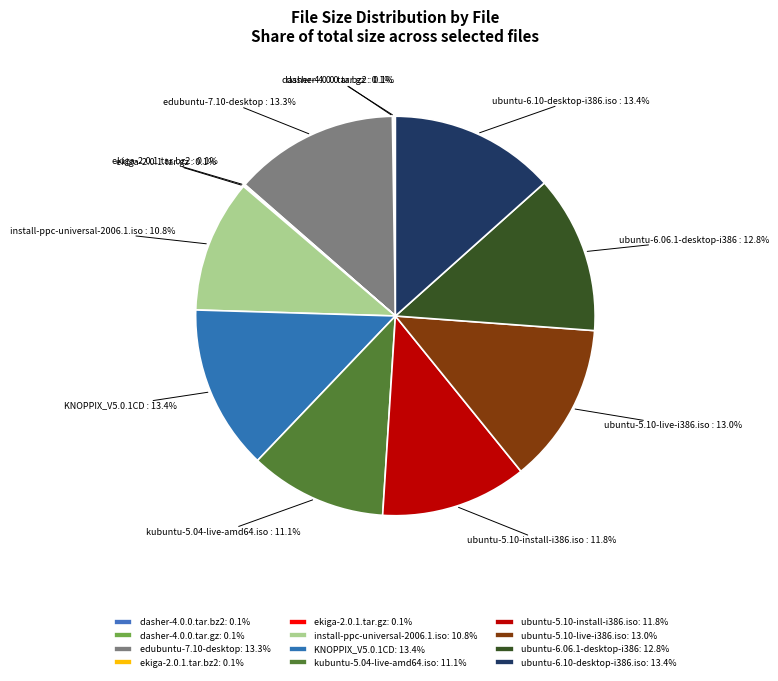

To the nearest percent, what portion does ubuntu-6.10-desktop-i386.iso represent?

13%